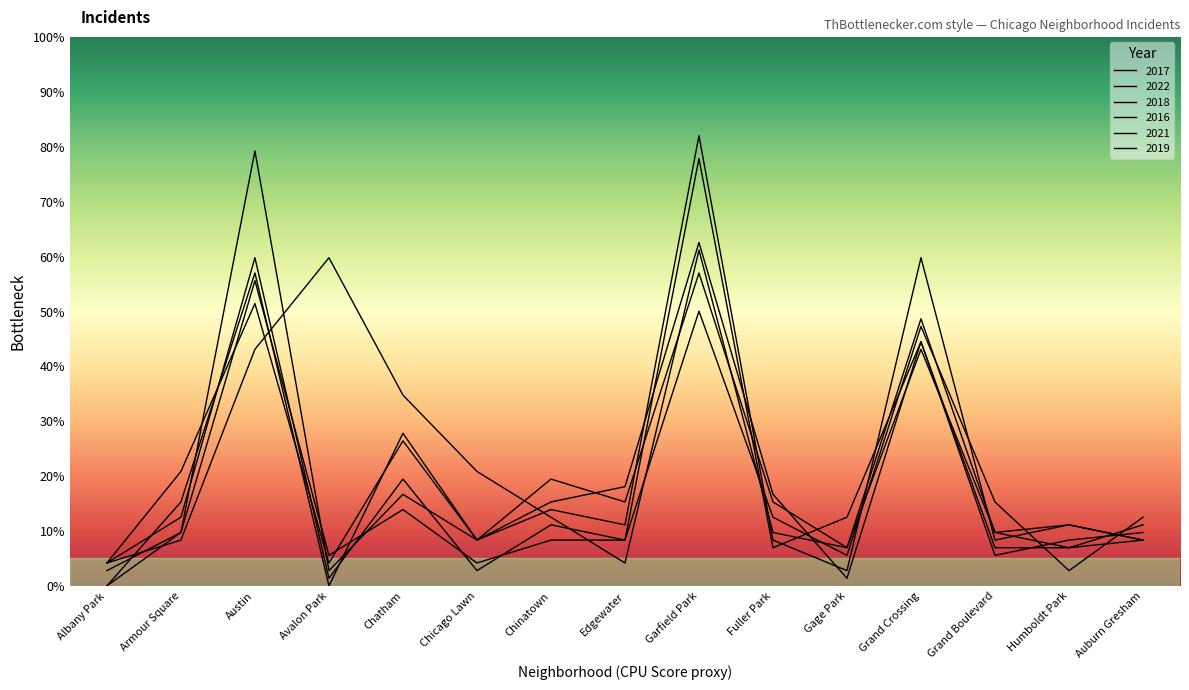

What is the total value across all series at Gage Park?

36.1